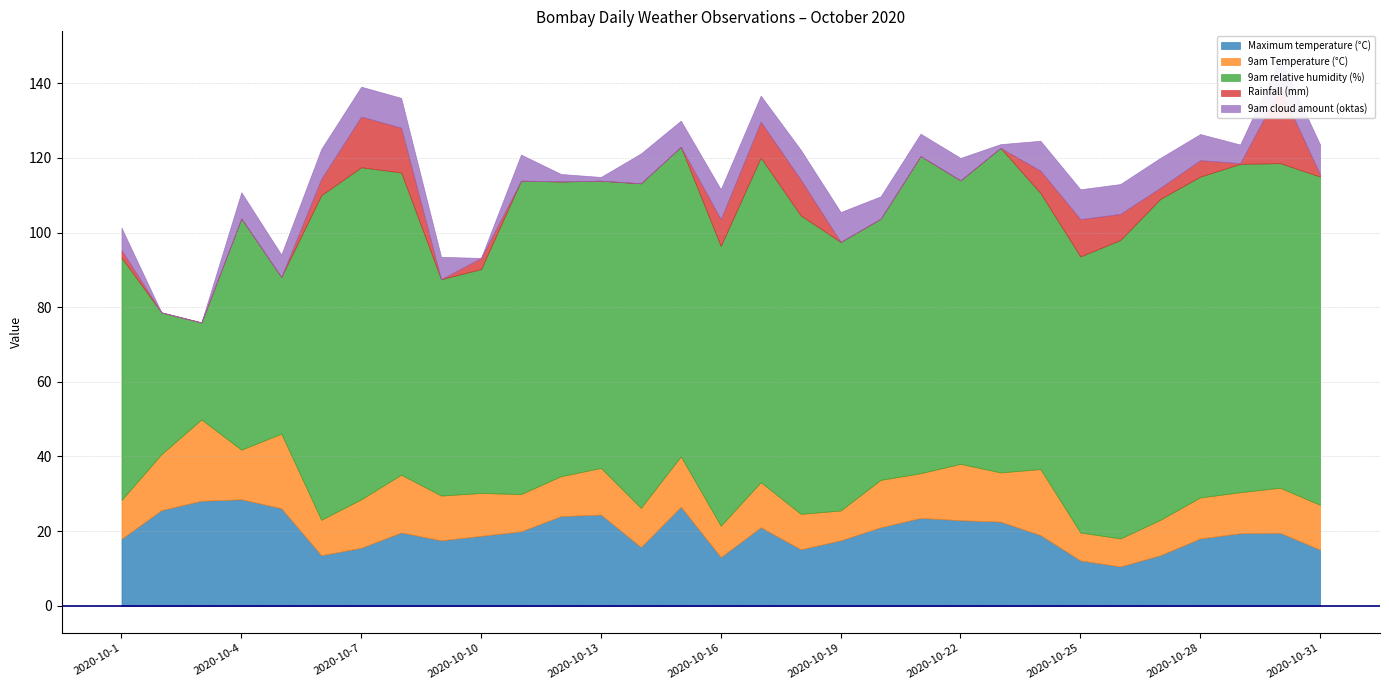

Is it true that 9am Temperature (°C) equals 11.5 at 2020-10-10?

True